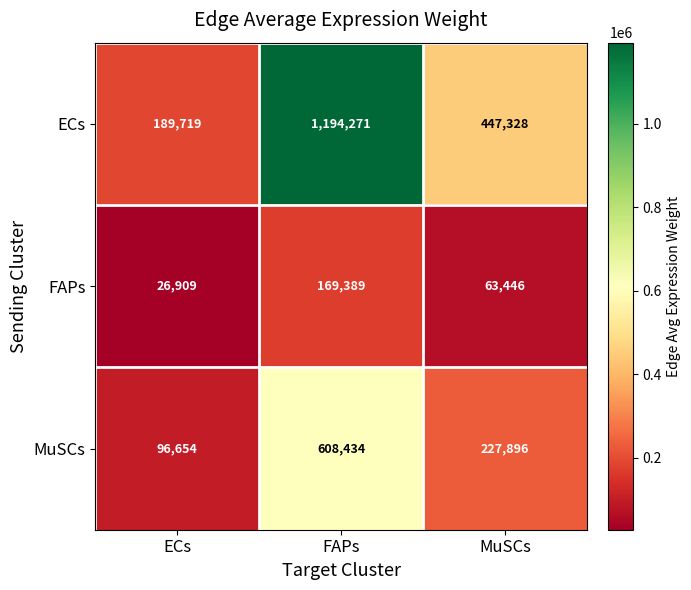

List the series in order of their peak value, lowest first.

FAPs, MuSCs, ECs